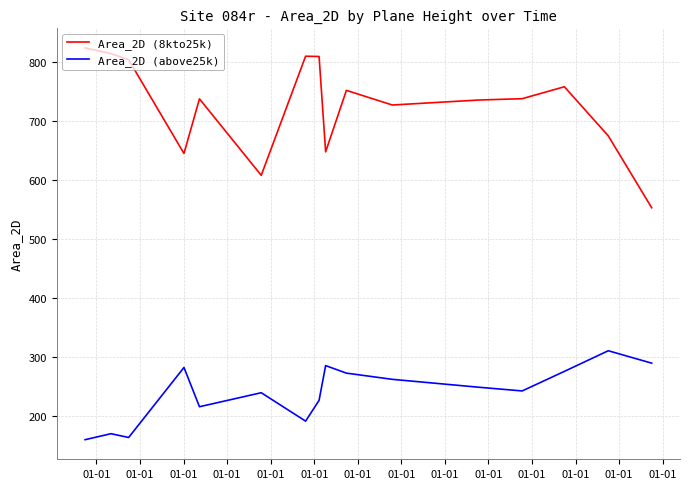

Rank the series by their average value, from highest to lowest.

Area_2D (8kto25k), Area_2D (above25k)